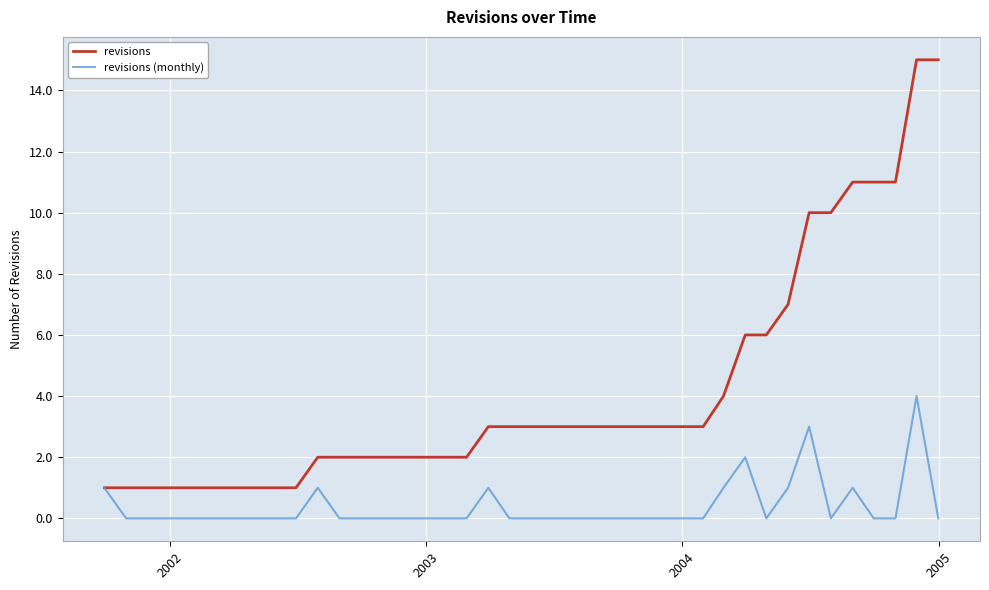

Which series has the largest total across all categories?

revisions